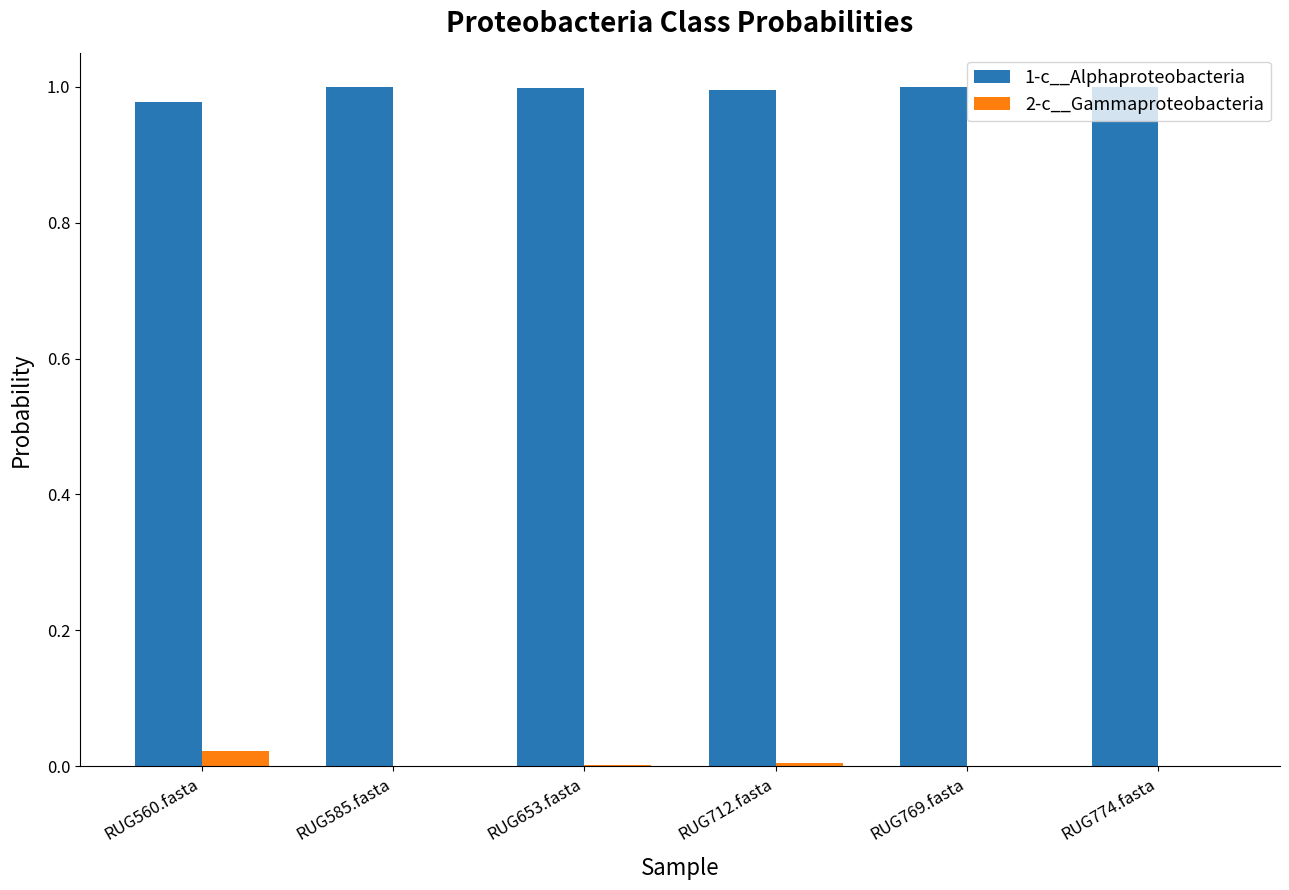

Does the chart contain stacked bars?

No